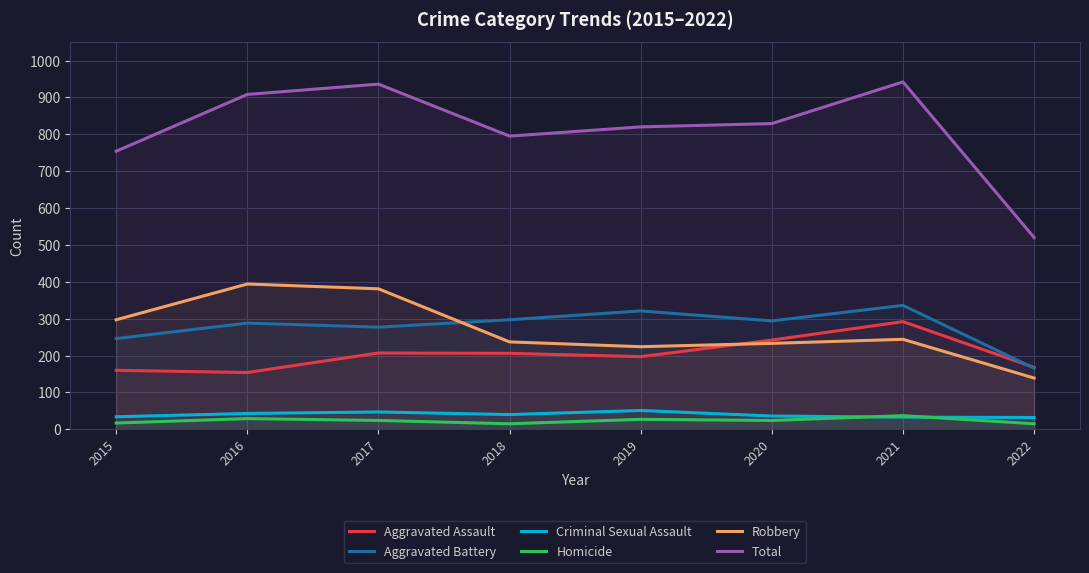

True or false: Robbery and Criminal Sexual Assault cross at least once.

False